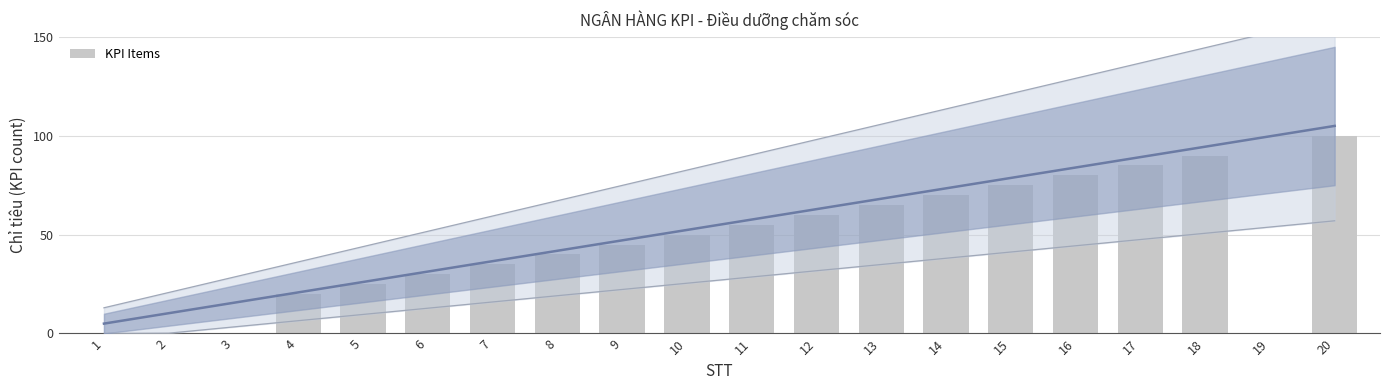

Where is the data nearest to the value 50?

10